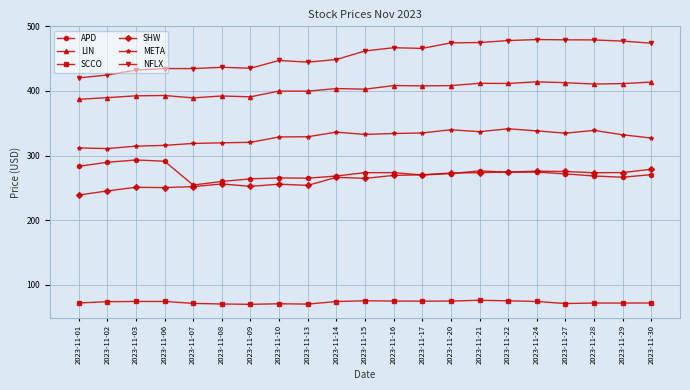

The APD series shows 271.7 at 2023-11-27. True or false?

True